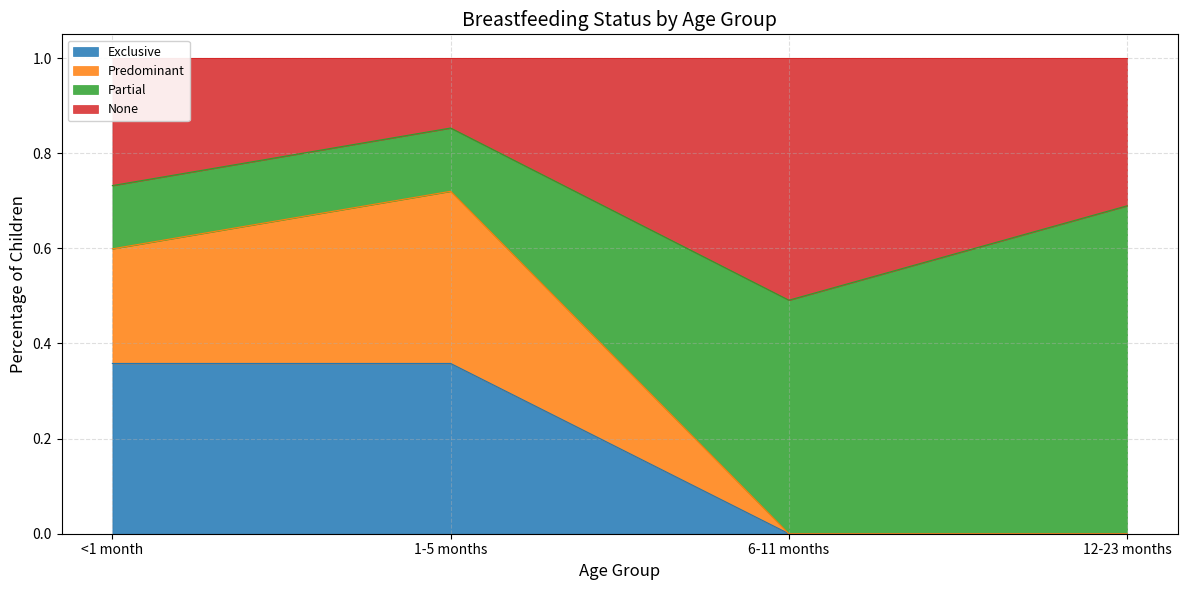

The value of Exclusive at 6-11 months is 0.0. True or false?

True